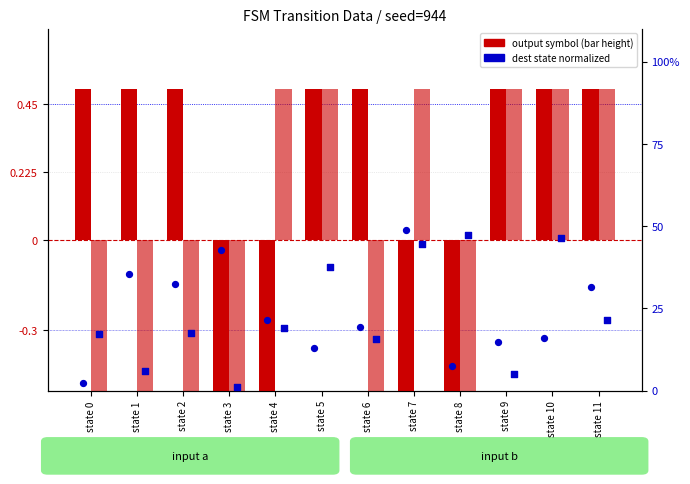

Is the value of dest_state (b) norm at state 10 greater than the value of output_symbol (a) at state 7?

Yes